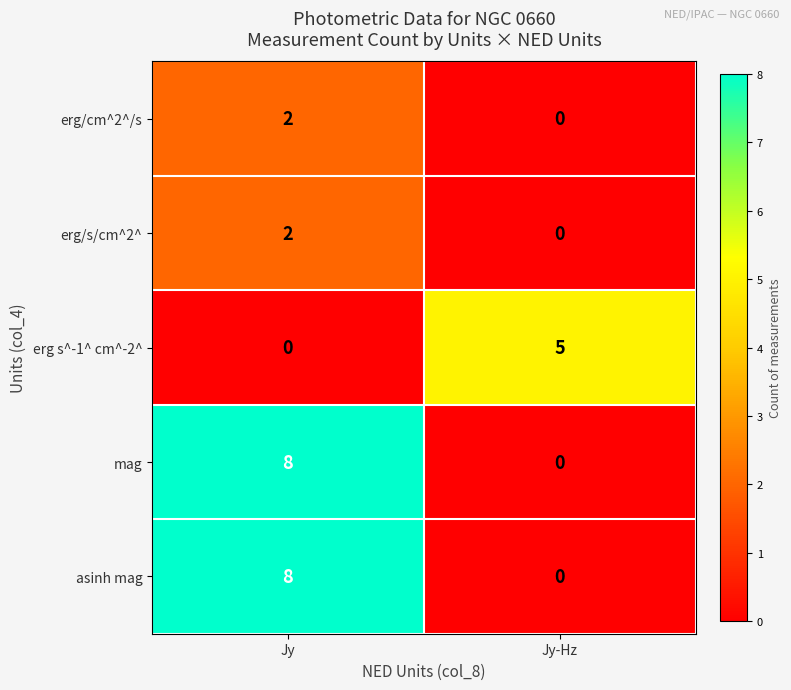

Reading left to right, list all the values displayed in this chart.

erg/cm^2^/s: 2	0
erg/s/cm^2^: 2	0
erg s^-1^ cm^-2^: 0	5
mag: 8	0
asinh mag: 8	0